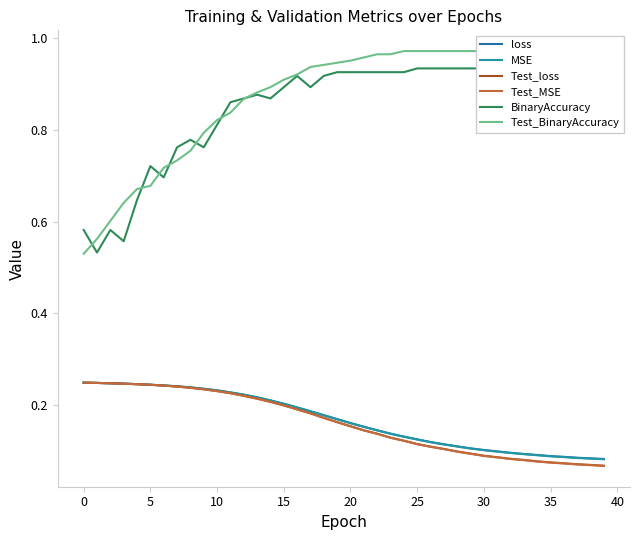

Reading left to right, extract all data points from this chart.

loss: 0.2	0.2	0.2	0.2	0.2	0.2	0.2	0.2	0.2	0.2	0.2	0.2	0.2	0.2	0.2	0.2	0.2	0.2	0.2	0.2	0.2	0.2	0.1	0.1	0.1	0.1	0.1	0.1	0.1	0.1	0.1	0.1	0.1	0.1	0.1	0.1	0.1	0.1	0.1	0.1
MSE: 0.2	0.2	0.2	0.2	0.2	0.2	0.2	0.2	0.2	0.2	0.2	0.2	0.2	0.2	0.2	0.2	0.2	0.2	0.2	0.2	0.2	0.2	0.1	0.1	0.1	0.1	0.1	0.1	0.1	0.1	0.1	0.1	0.1	0.1	0.1	0.1	0.1	0.1	0.1	0.1
Test_loss: 0.2	0.2	0.2	0.2	0.2	0.2	0.2	0.2	0.2	0.2	0.2	0.2	0.2	0.2	0.2	0.2	0.2	0.2	0.2	0.2	0.2	0.1	0.1	0.1	0.1	0.1	0.1	0.1	0.1	0.1	0.1	0.1	0.1	0.1	0.1	0.1	0.1	0.1	0.1	0.1
Test_MSE: 0.2	0.2	0.2	0.2	0.2	0.2	0.2	0.2	0.2	0.2	0.2	0.2	0.2	0.2	0.2	0.2	0.2	0.2	0.2	0.2	0.2	0.1	0.1	0.1	0.1	0.1	0.1	0.1	0.1	0.1	0.1	0.1	0.1	0.1	0.1	0.1	0.1	0.1	0.1	0.1
BinaryAccuracy: 0.6	0.5	0.6	0.6	0.6	0.7	0.7	0.8	0.8	0.8	0.8	0.9	0.9	0.9	0.9	0.9	0.9	0.9	0.9	0.9	0.9	0.9	0.9	0.9	0.9	0.9	0.9	0.9	0.9	0.9	0.9	0.9	0.9	0.9	0.9	0.9	0.9	0.9	0.9	0.9
Test_BinaryAccuracy: 0.5	0.6	0.6	0.6	0.7	0.7	0.7	0.7	0.8	0.8	0.8	0.8	0.9	0.9	0.9	0.9	0.9	0.9	0.9	0.9	1.0	1.0	1.0	1.0	1.0	1.0	1.0	1.0	1.0	1.0	1.0	1.0	1.0	1.0	1.0	1.0	1.0	1.0	1.0	1.0